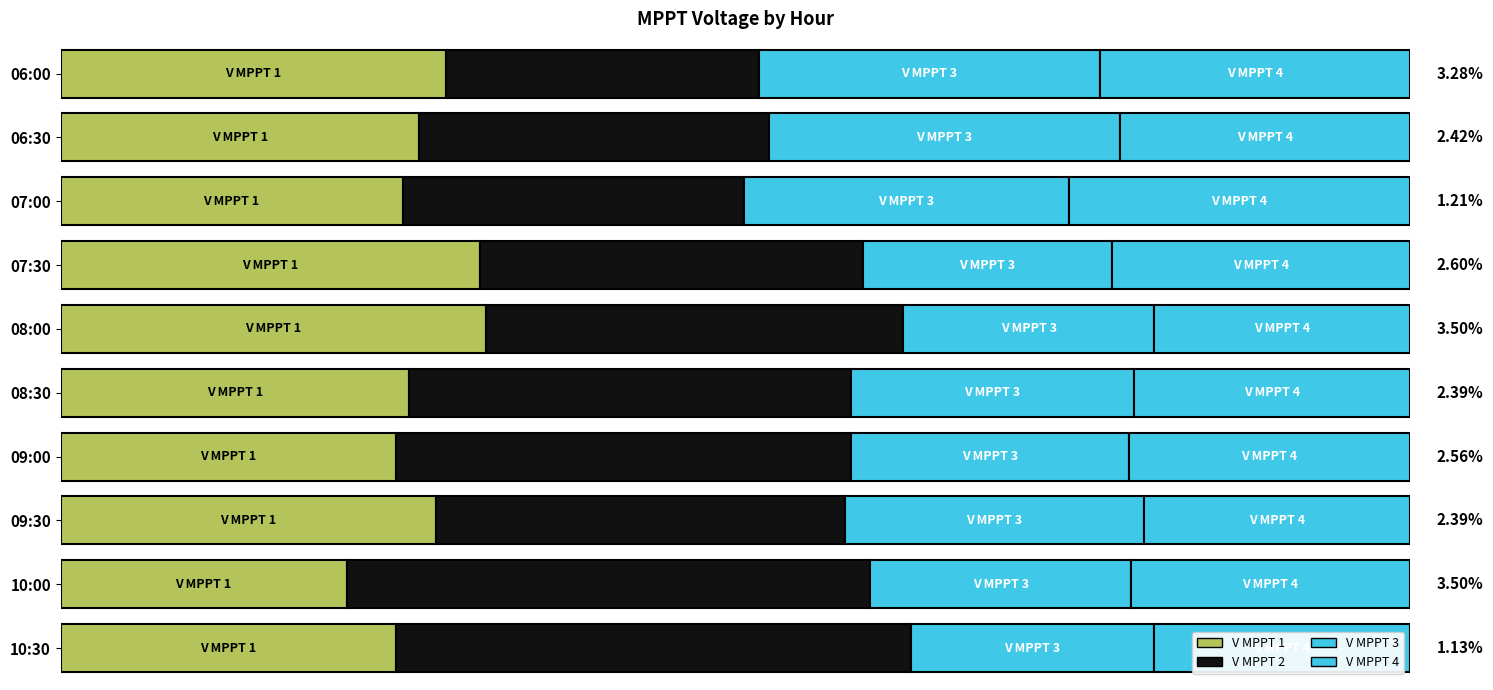

Between 10:00 and 09:00, which is larger?

09:00